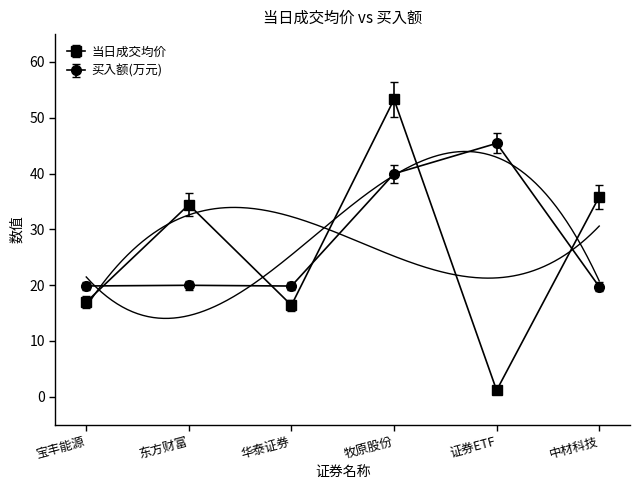

True or false: 当日成交均价 has a value of 1.7 at 证券ETF.

False